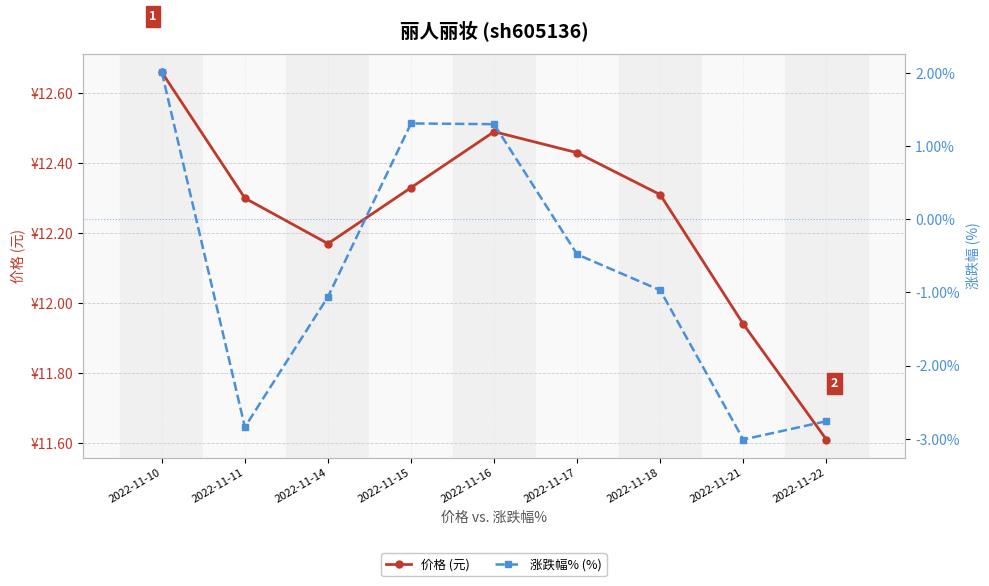

What is the sum of all 价格 (元) values?

110.2